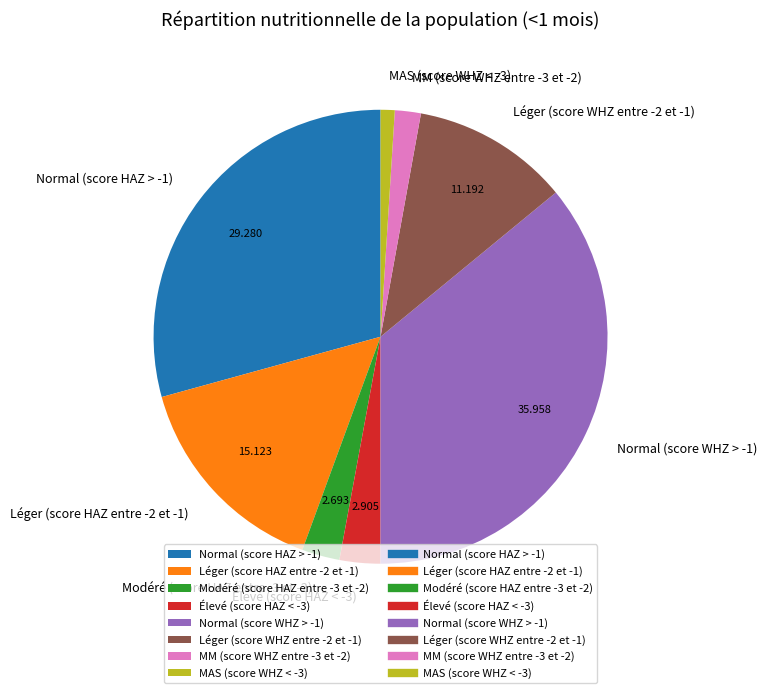

Does Élevé (score HAZ < -3) account for over 50% of the chart?

No